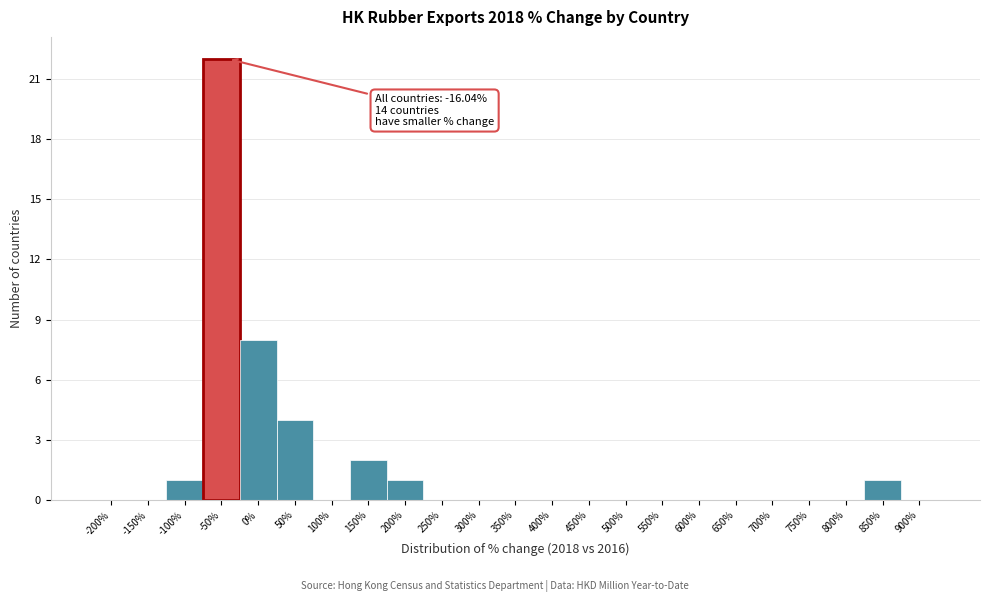

Reading left to right, what are all the values shown in this chart?

-200%=0	-150%=0	-100%=1	-50%=22	0%=8	50%=4	100%=0	150%=2	200%=1	250%=0	300%=0	350%=0	400%=0	450%=0	500%=0	550%=0	600%=0	650%=0	700%=0	750%=0	800%=0	850%=1	900%=0